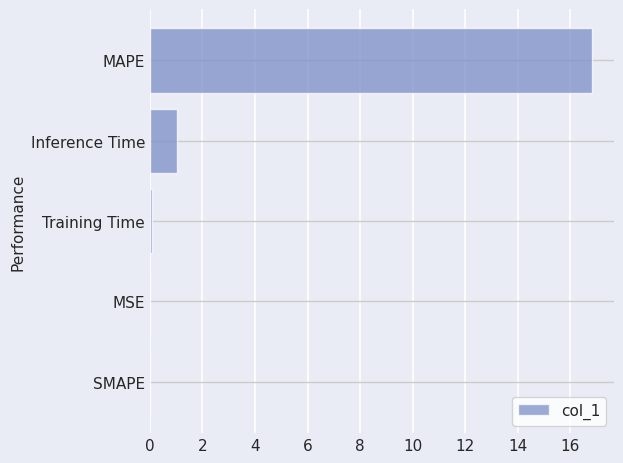

How many distinct data groups are displayed?

1